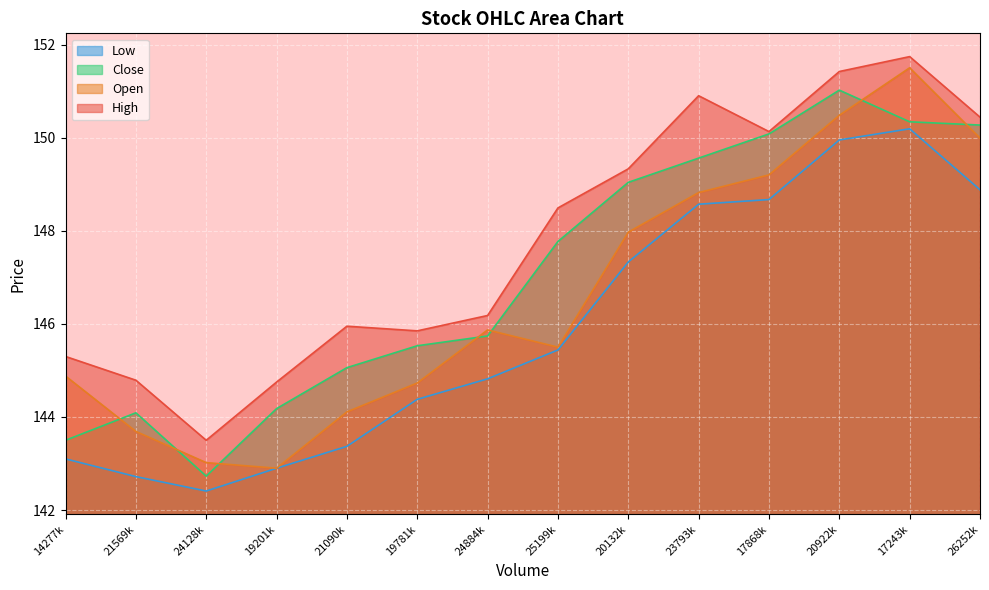

What is the difference between the maximum and minimum values in the High series?

8.2